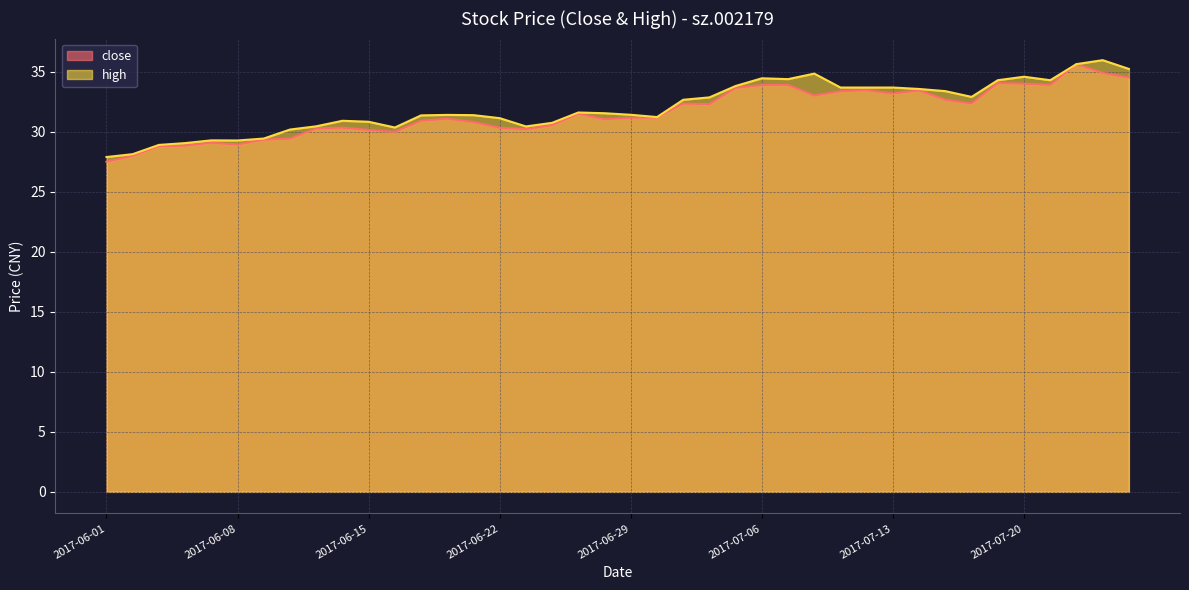

Reading left to right, transcribe all the data shown in this chart.

close: 2017-06-01=27.5	2017-06-02=28.0	2017-06-05=28.8	2017-06-06=28.8	2017-06-07=29.1	2017-06-08=28.9	2017-06-09=29.3	2017-06-12=29.4	2017-06-13=30.3	2017-06-14=30.3	2017-06-15=30.1	2017-06-16=30.0	2017-06-19=30.9	2017-06-20=31.1	2017-06-21=30.8	2017-06-22=30.3	2017-06-23=30.2	2017-06-26=30.6	2017-06-27=31.5	2017-06-28=31.0	2017-06-29=31.2	2017-06-30=31.2	2017-07-03=32.3	2017-07-04=32.3	2017-07-05=33.6	2017-07-06=33.9	2017-07-07=33.9	2017-07-10=33.0	2017-07-11=33.4	2017-07-12=33.5	2017-07-13=33.2	2017-07-14=33.4	2017-07-17=32.7	2017-07-18=32.4	2017-07-19=34.0	2017-07-20=34.0	2017-07-21=33.9	2017-07-24=35.6	2017-07-25=34.9	2017-07-26=34.5
high: 2017-06-01=27.9	2017-06-02=28.1	2017-06-05=28.9	2017-06-06=29.1	2017-06-07=29.3	2017-06-08=29.3	2017-06-09=29.4	2017-06-12=30.2	2017-06-13=30.4	2017-06-14=30.9	2017-06-15=30.8	2017-06-16=30.4	2017-06-19=31.4	2017-06-20=31.4	2017-06-21=31.4	2017-06-22=31.1	2017-06-23=30.4	2017-06-26=30.7	2017-06-27=31.6	2017-06-28=31.5	2017-06-29=31.4	2017-06-30=31.2	2017-07-03=32.7	2017-07-04=32.9	2017-07-05=33.8	2017-07-06=34.5	2017-07-07=34.4	2017-07-10=34.8	2017-07-11=33.7	2017-07-12=33.7	2017-07-13=33.7	2017-07-14=33.6	2017-07-17=33.4	2017-07-18=32.9	2017-07-19=34.3	2017-07-20=34.6	2017-07-21=34.3	2017-07-24=35.6	2017-07-25=36.0	2017-07-26=35.2